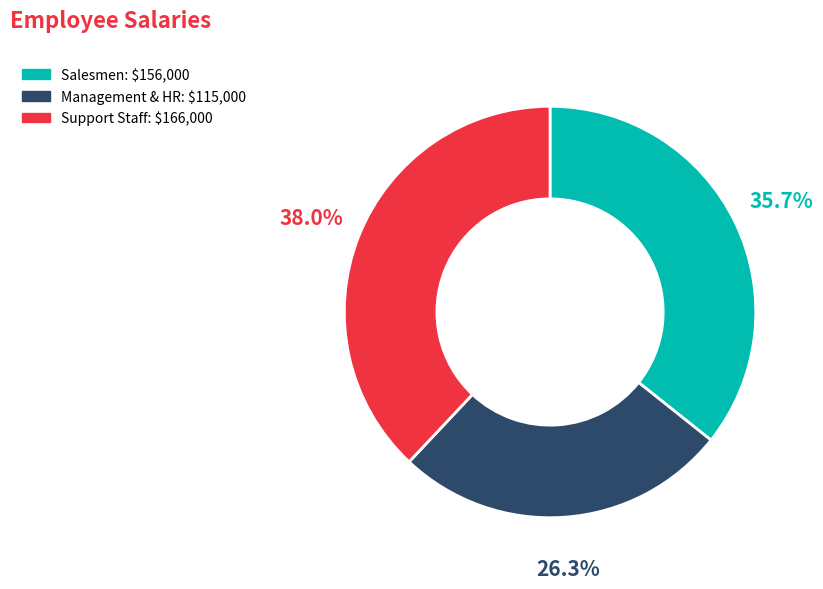

Does any single category account for the majority?

No